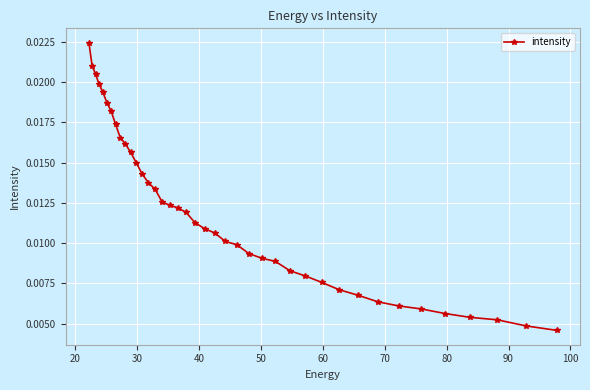

Count the values in the range 0 to 1.

40